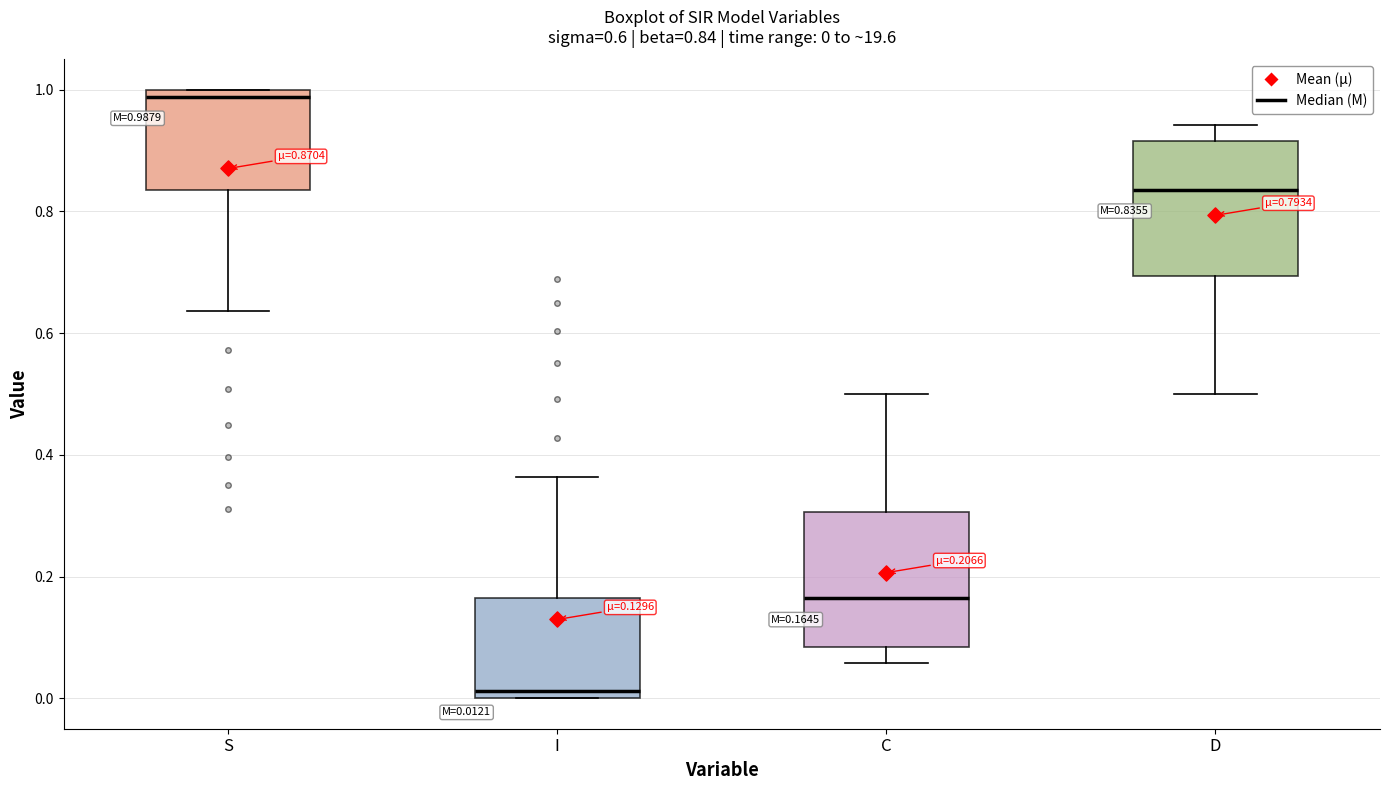

Which box has the lowest median line?

I